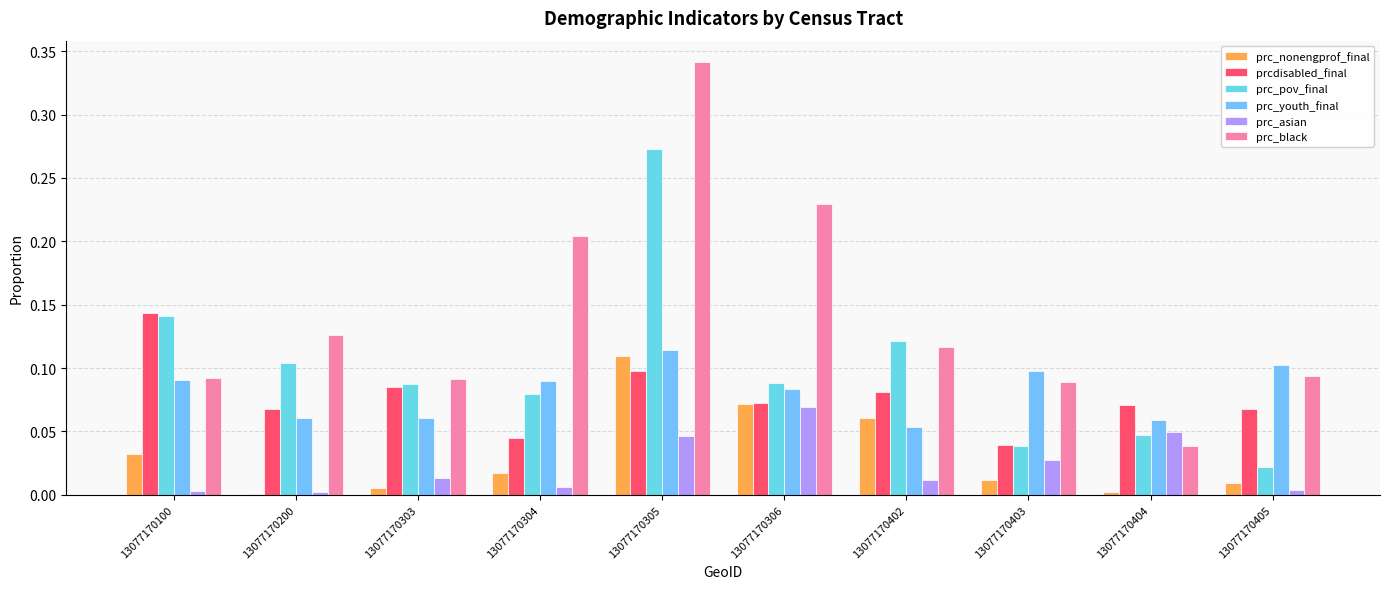

The prc_nonengprof_final series shows 0.1 at 13077170402. True or false?

True